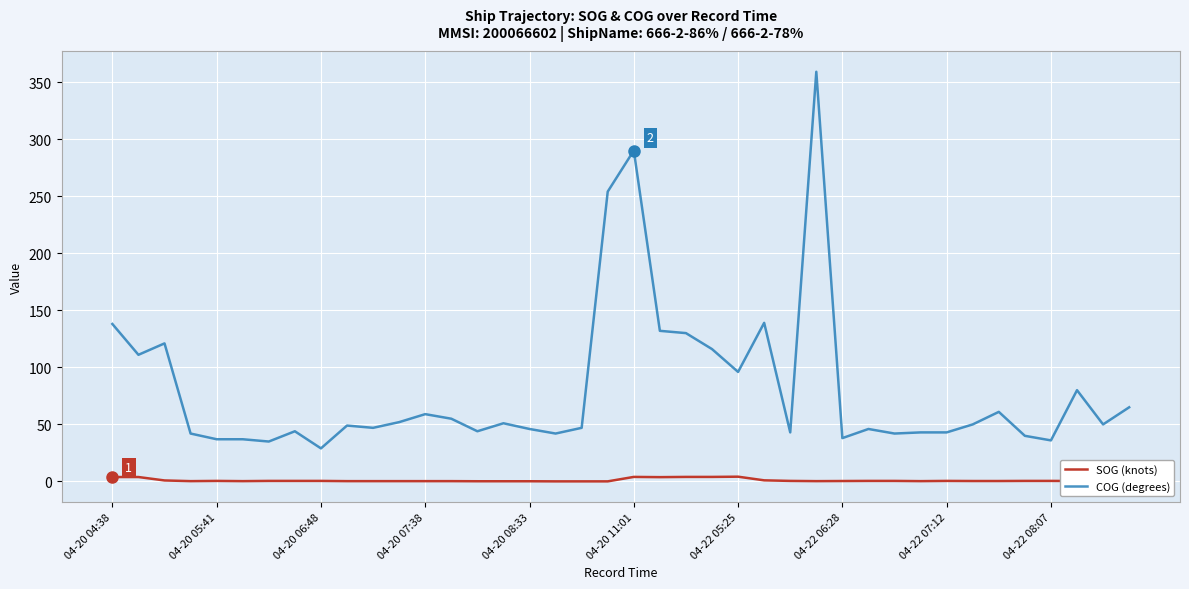

Which series has the widest spread of values?

COG (degrees)